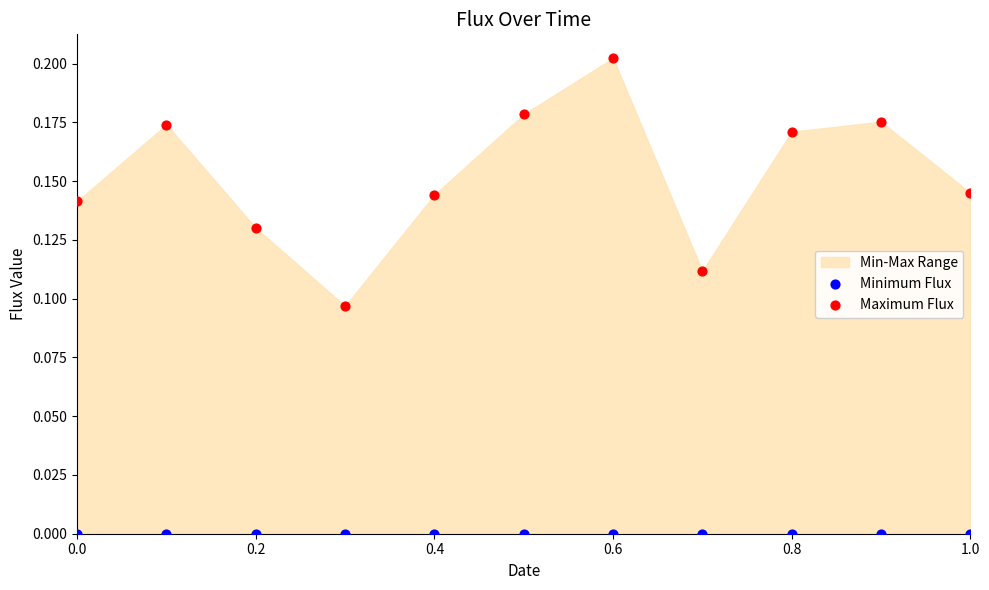

Which series contains the highest Y value?

Maximum Flux